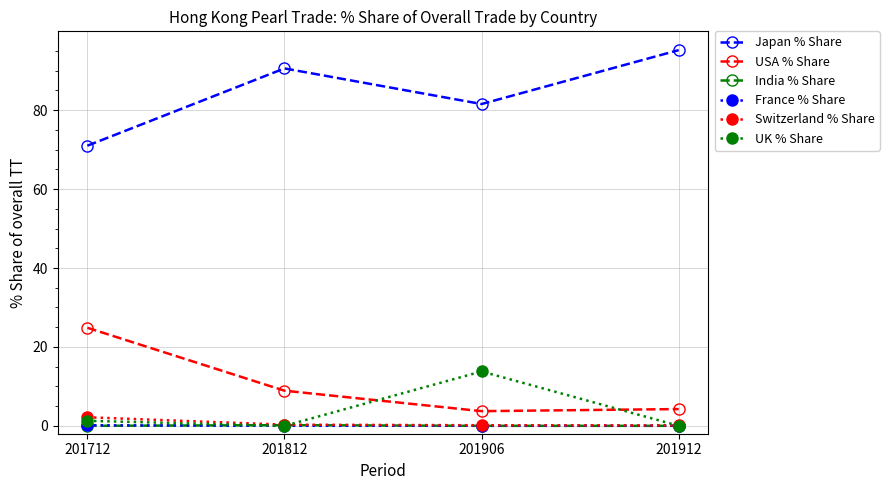

Does the chart display data point markers on the line(s)?

Yes